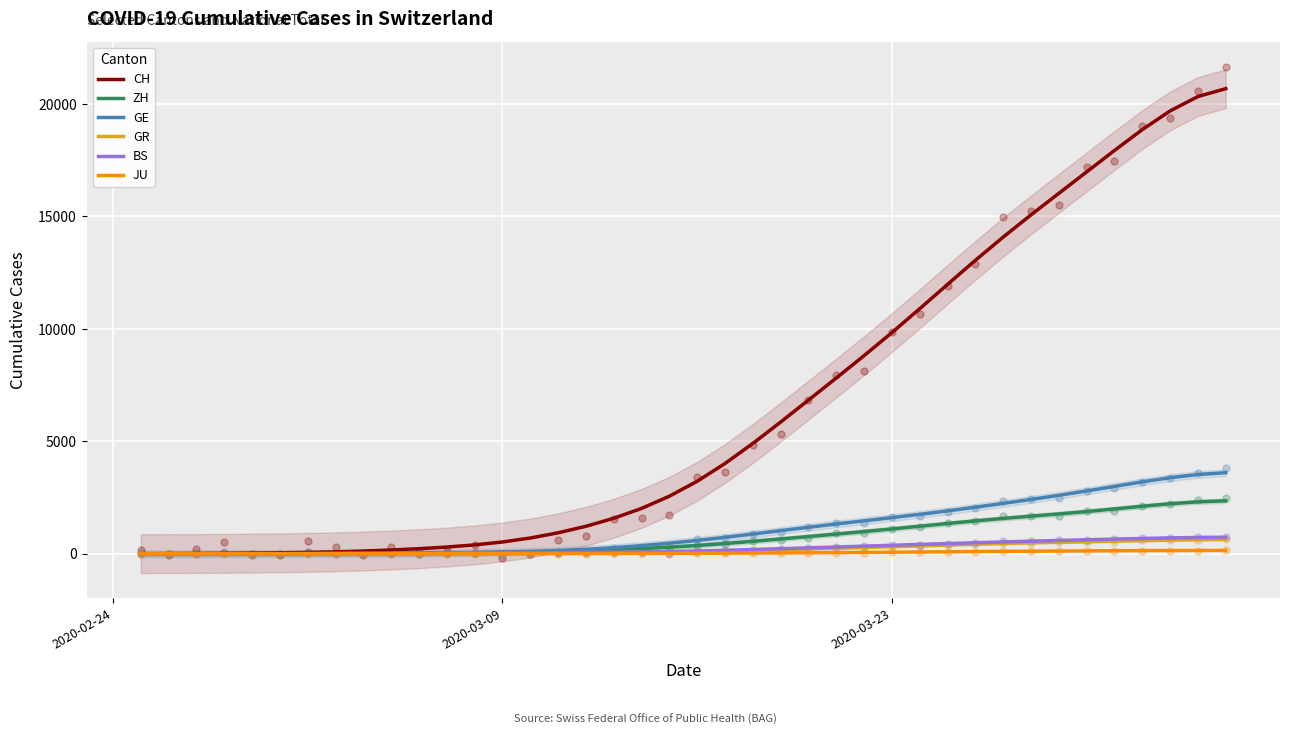

Which series has the largest total across all categories?

CH